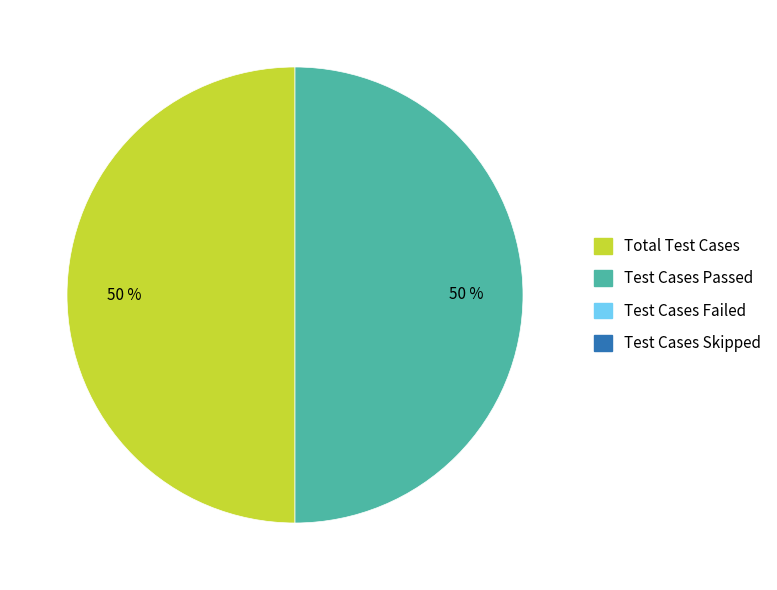

To the nearest percent, what is the average slice percentage?

50%